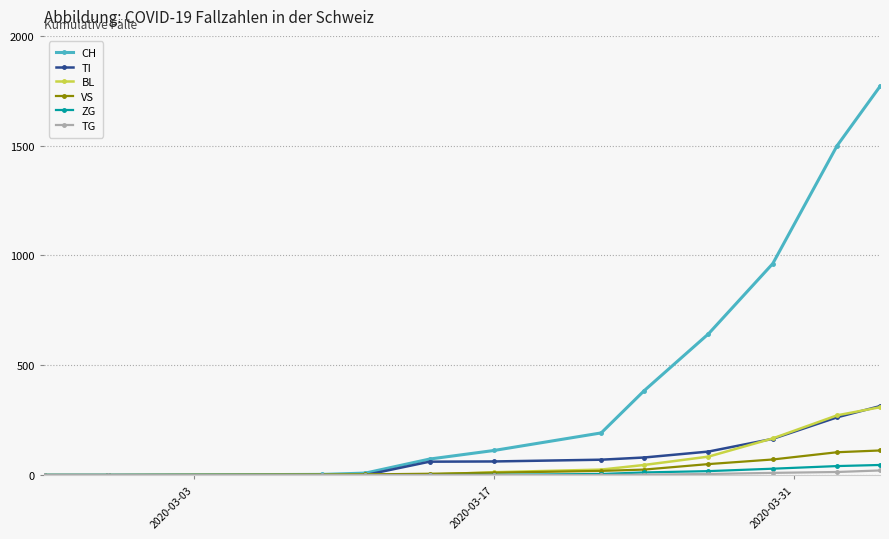

What are all the series names shown in the legend?

CH, TI, BL, VS, ZG, TG